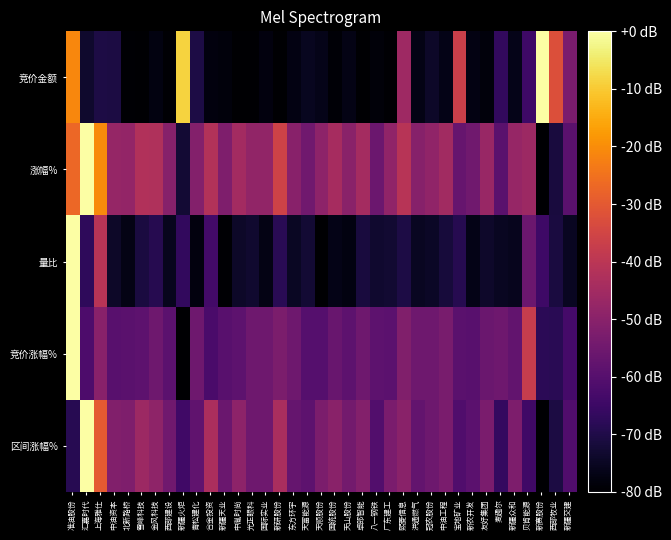

Which series has the largest range (max minus min)?

竞价金额